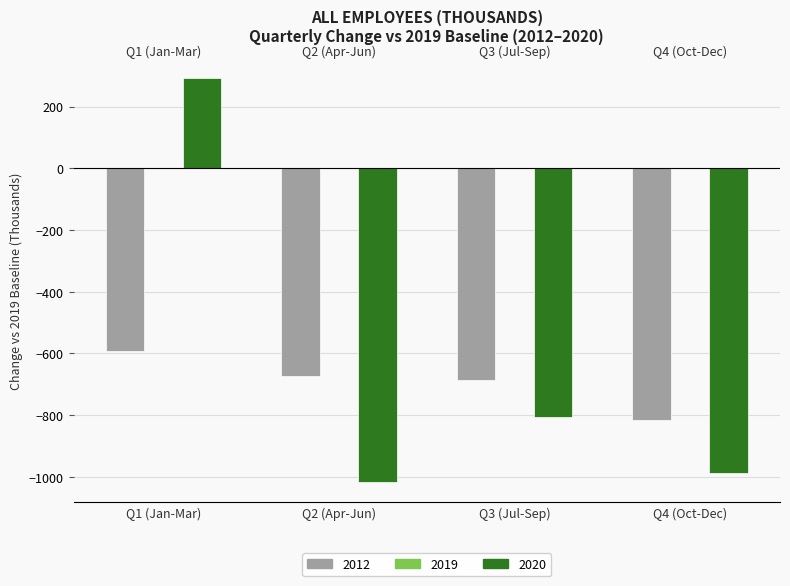

The value of 2012 at Q4 (Oct-Dec) is -817.3. True or false?

True